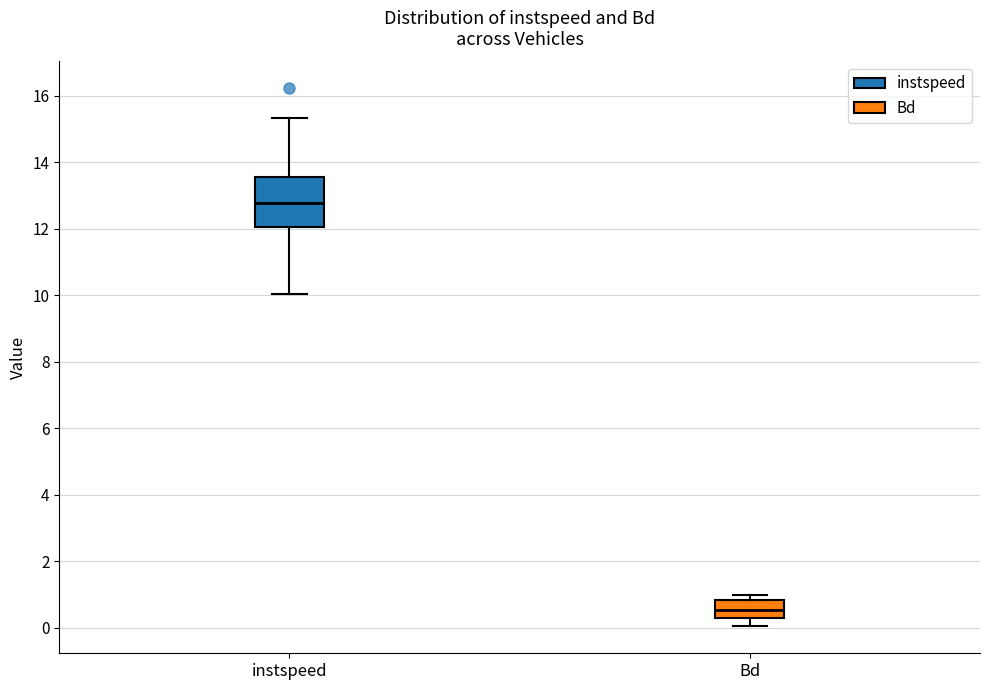

Reading left to right, read every box against the y-axis: the position of its median line, the range the box covers, and the ends of its whiskers. The values are not printed on the chart, so give them approximately, as read against the axis.

instspeed: median 12.8, box 12.0 to 13.6, whiskers 10.0 to 15.4
Bd: median 0.6, box 0.4 to 0.8, whiskers 0.0 to 1.0